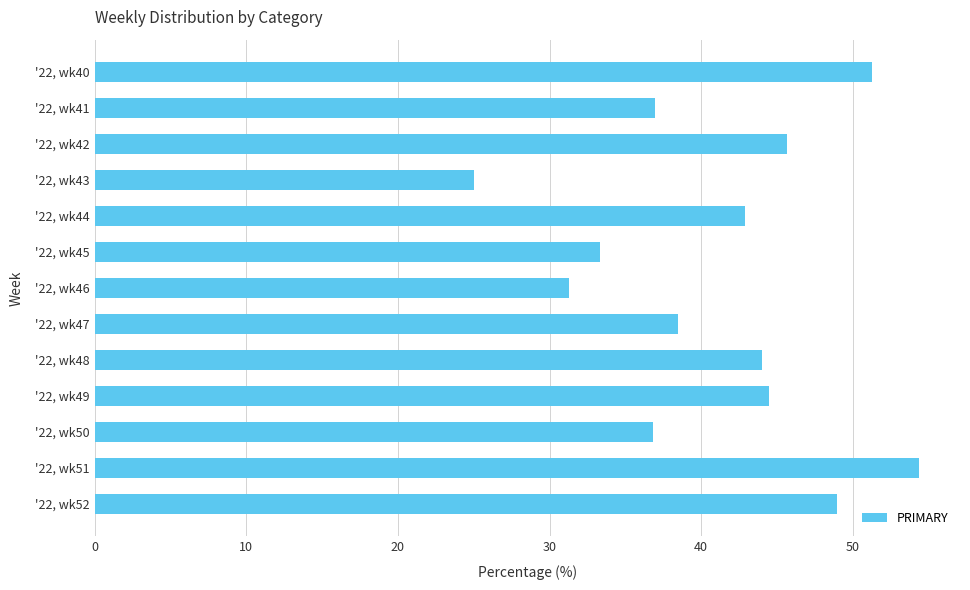

What is the difference between the maximum and second lowest values?

23.1